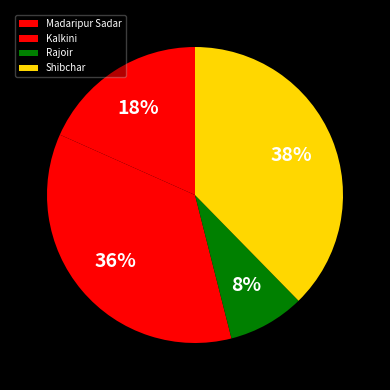

To the nearest percent, what portion does Rajoir represent?

8%